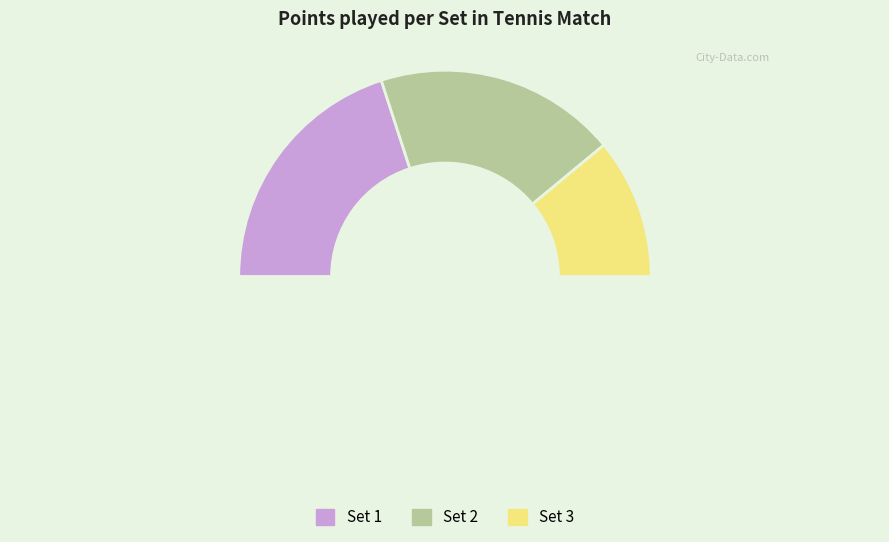

The Set 2 slice represents 30% of the pie. True or false?

False